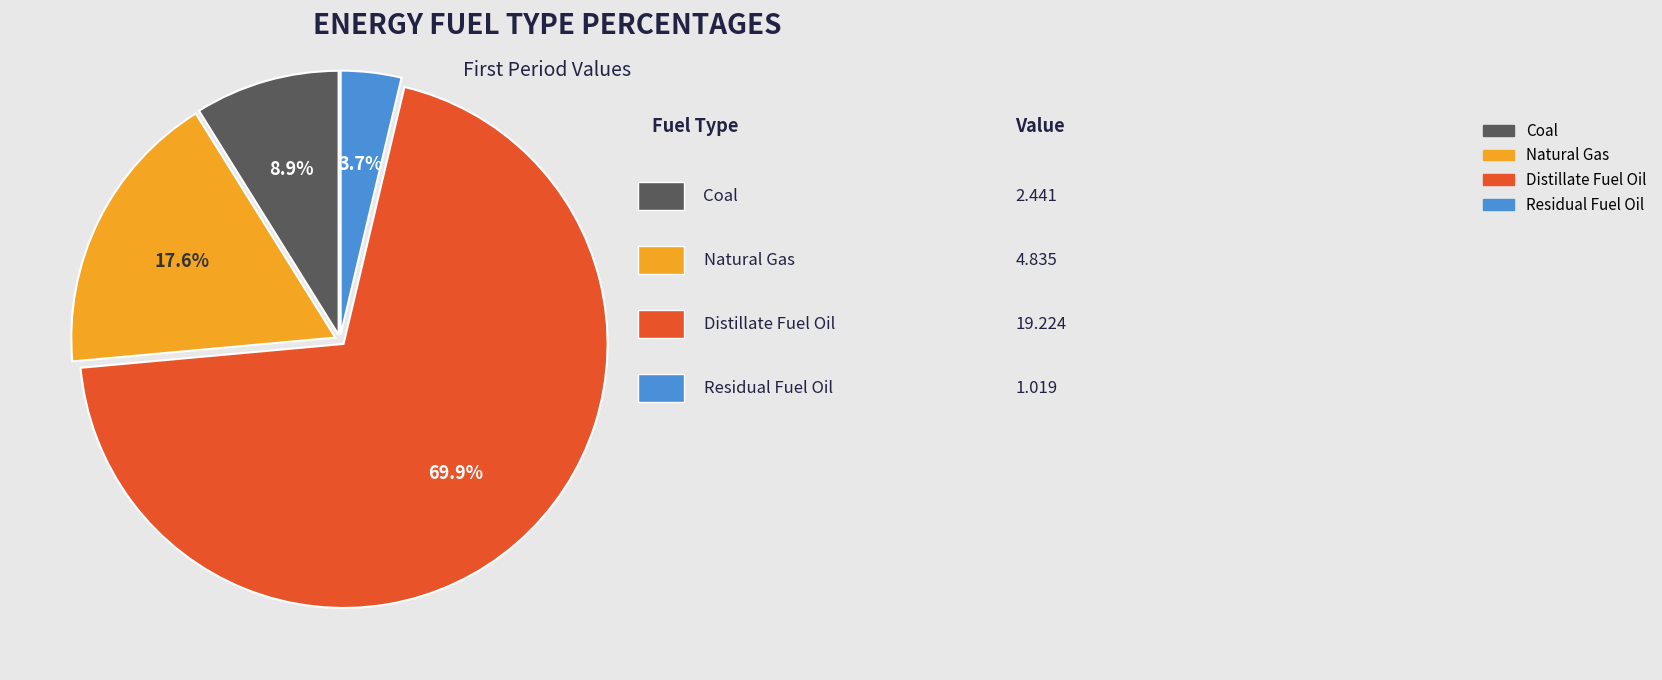

True or false: Coal accounts for 9% of the total.

True